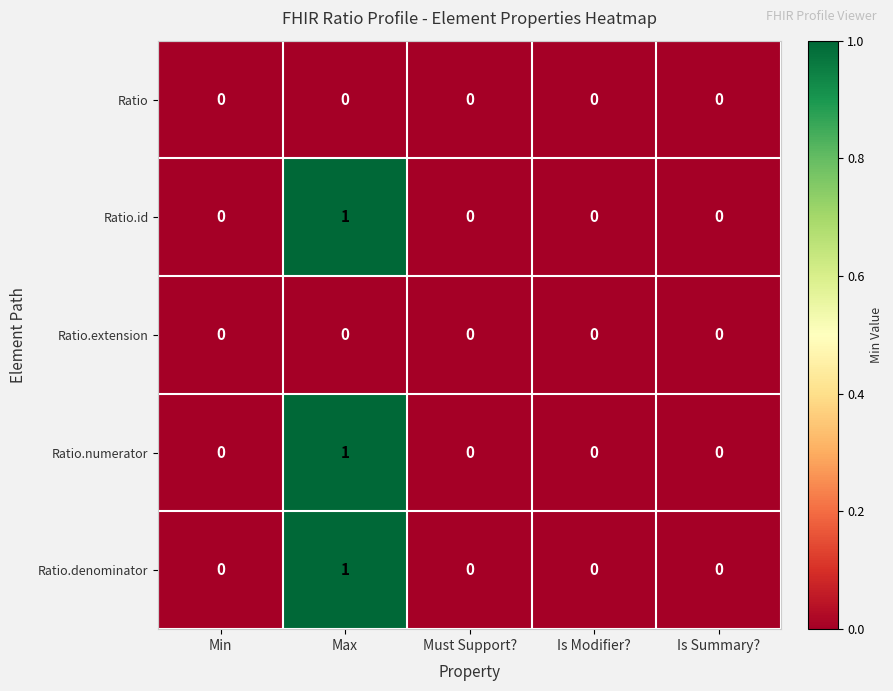

What is the maximum value shown in the chart?

1